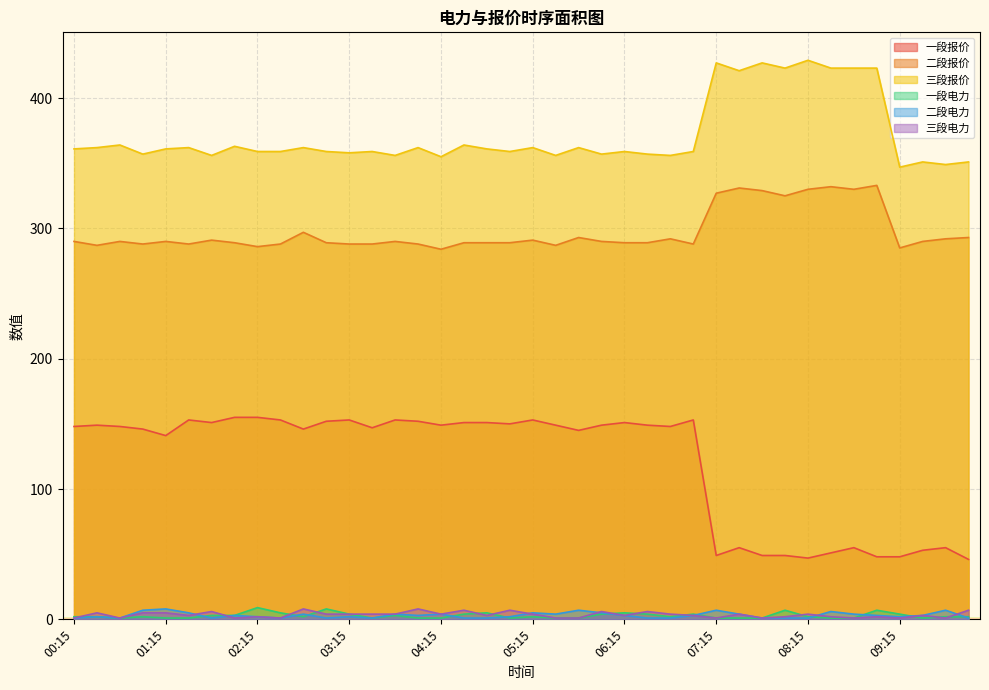

How many lines are shown in the chart?

6